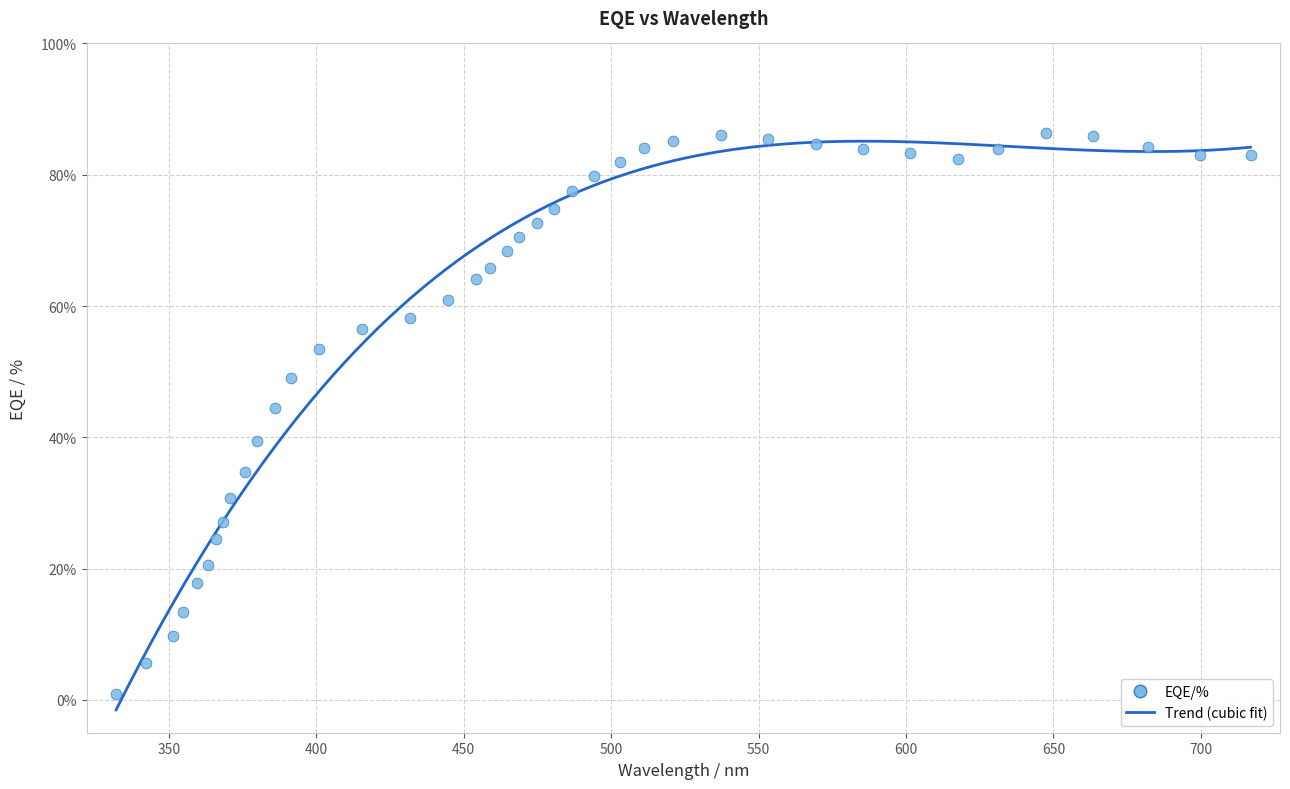

What Y value in the scatter plot is closest to 43?

44.5